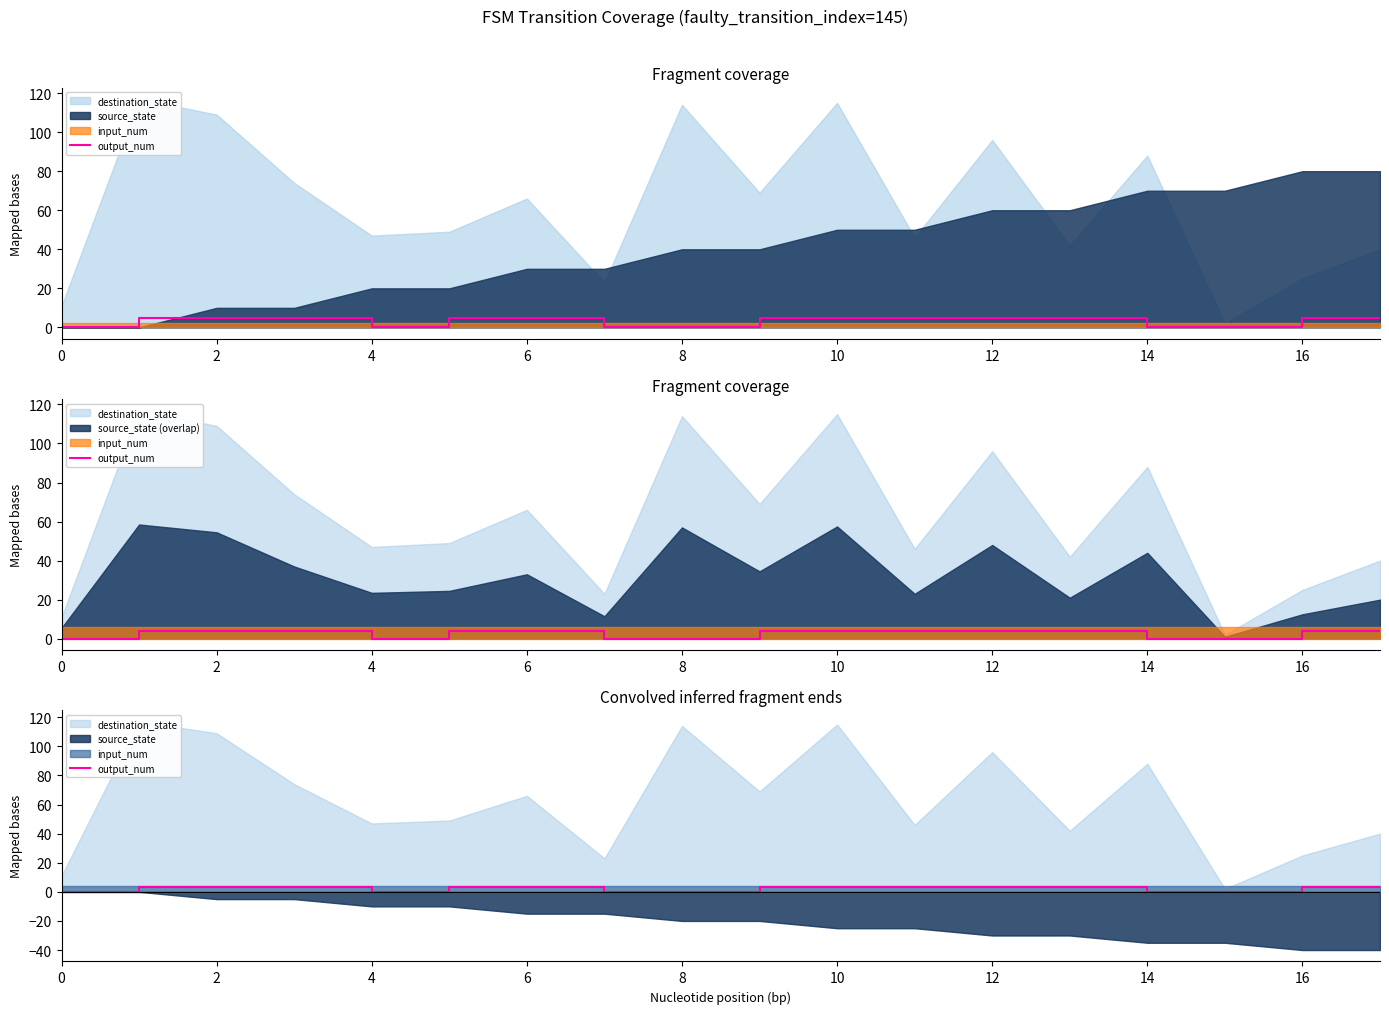

Reading left to right, extract all data points from this chart.

0	0	3	3	3	0	3	3	0	0	3	3	3	3	3	0	0	3